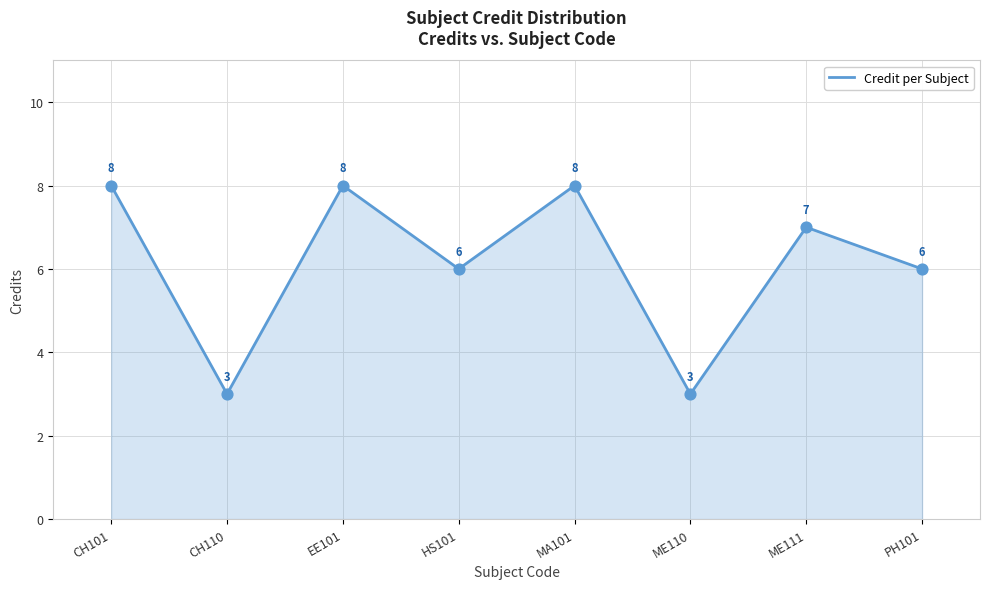

Which has a higher value, CH110 or MA101?

MA101